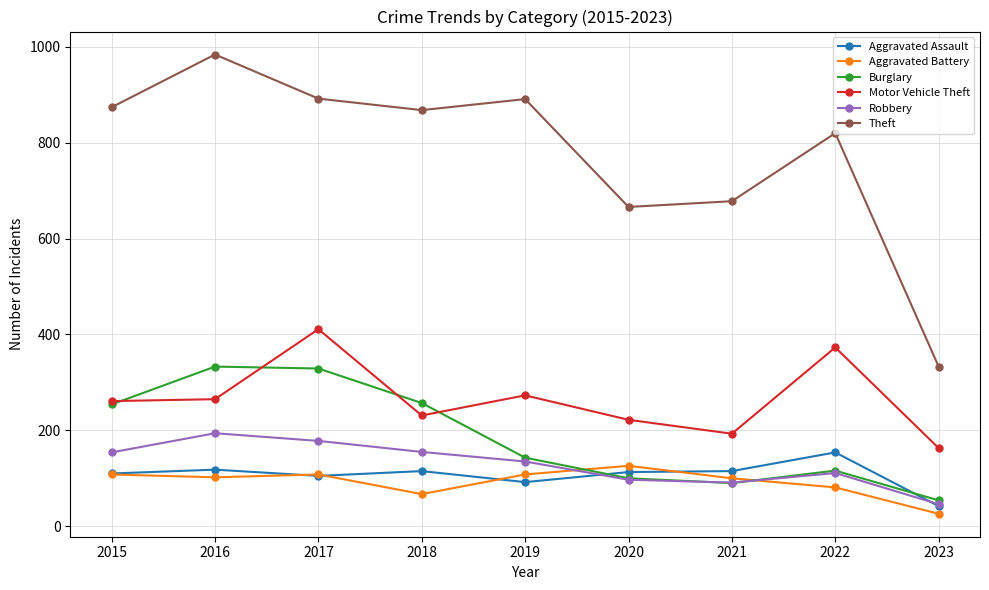

What is the difference between the Burglary values at 2017 and 2016?

4